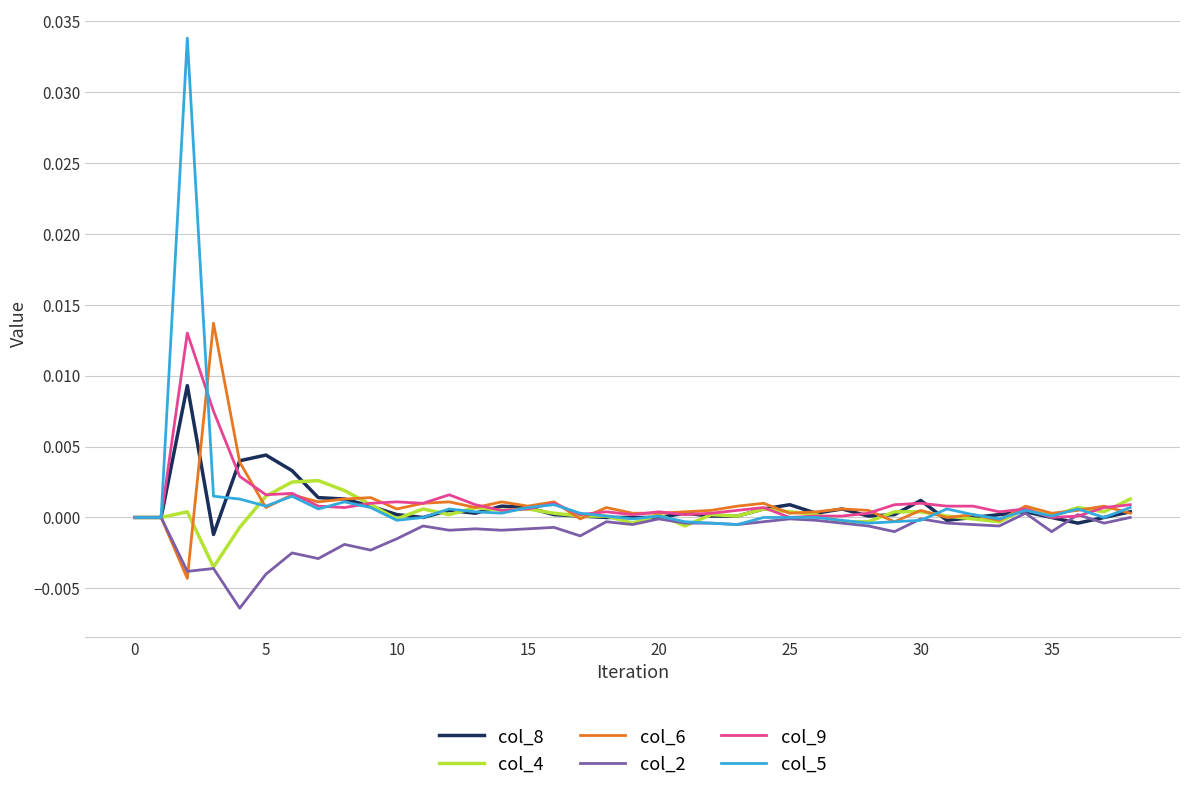

Which series has the largest range (max minus min)?

col_5